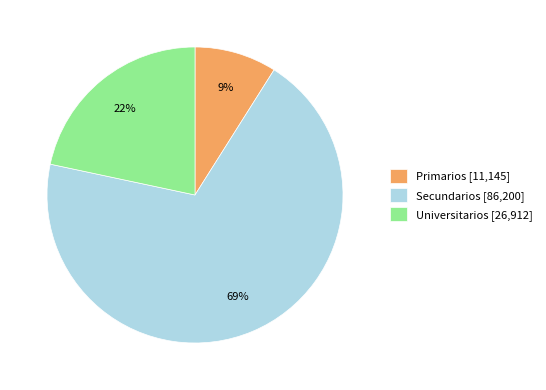

Is it true that Primarios is 23% of the pie?

False